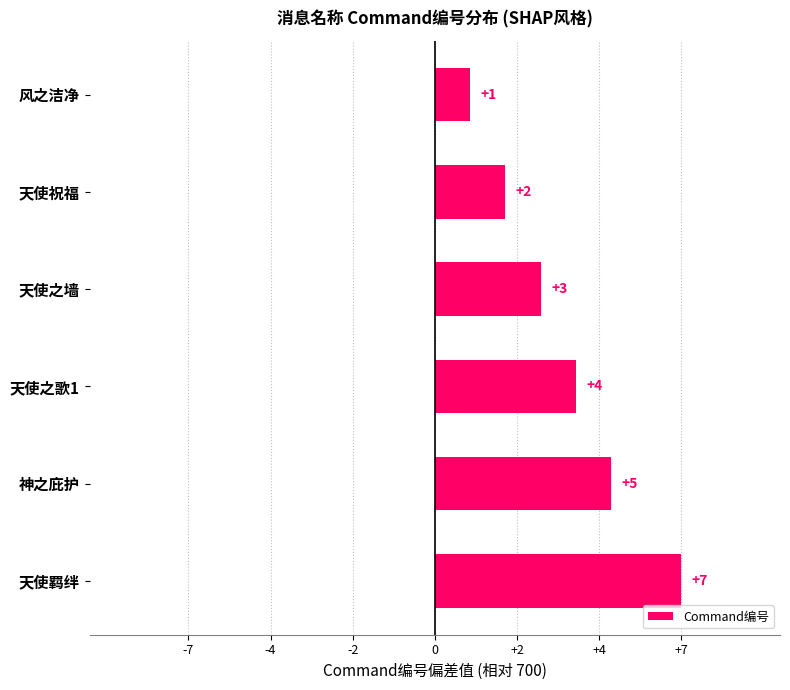

List the labels in order of value, largest first.

天使羁绊, 神之庇护, 天使之歌1, 天使之墙, 天使祝福, 风之洁净